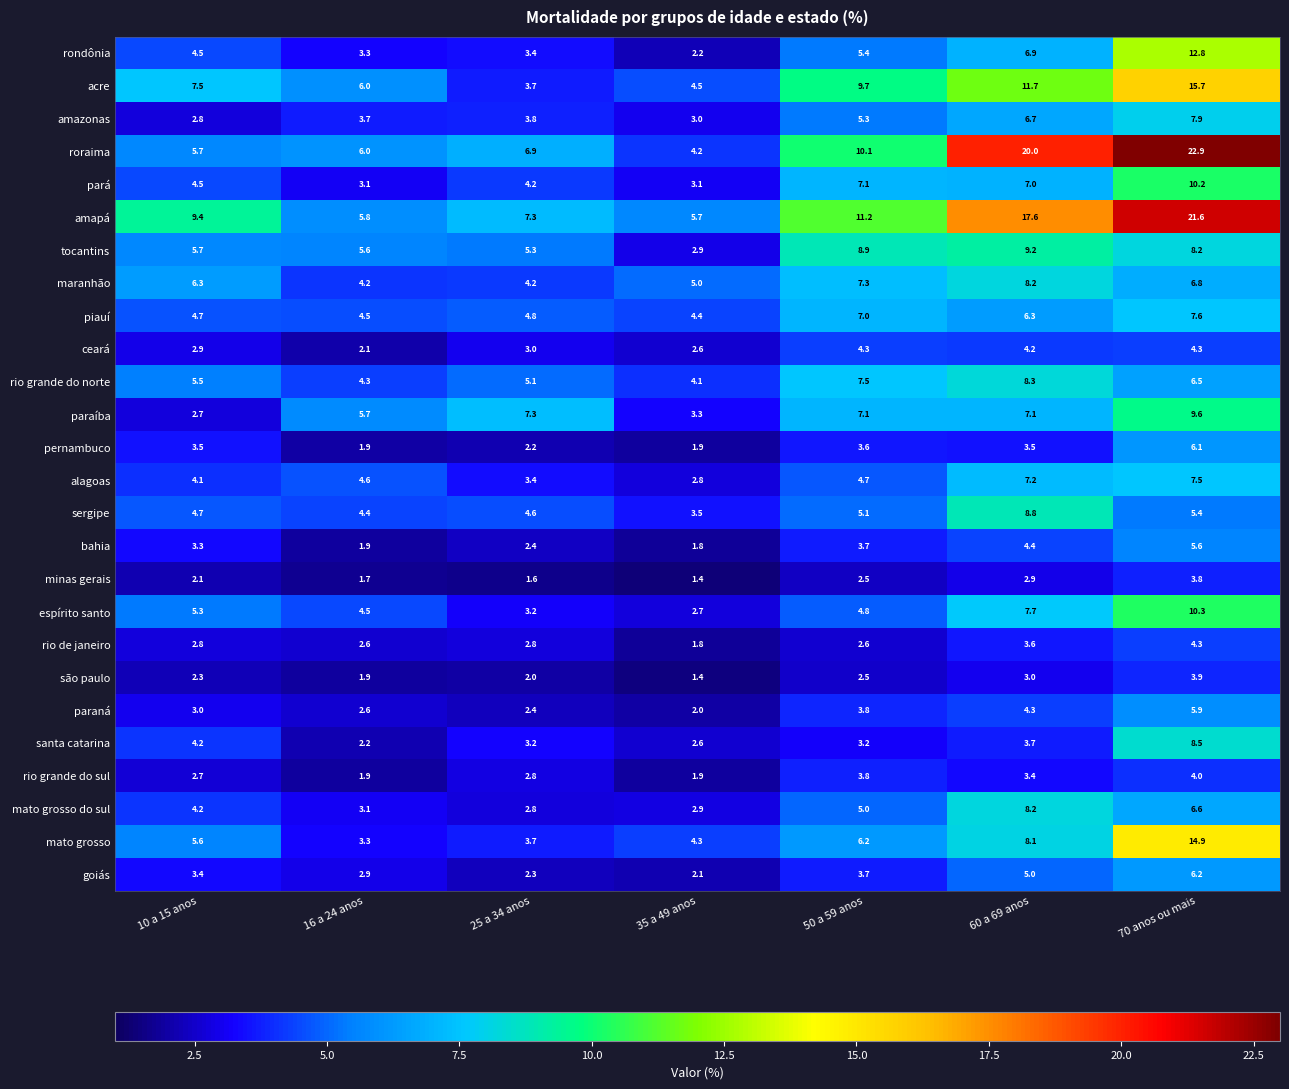

What is the maximum value for rio grande do sul?

4.0